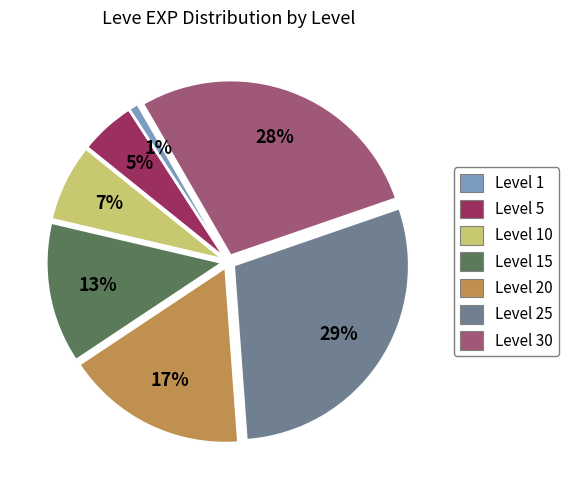

Count the number of slices in the pie.

7